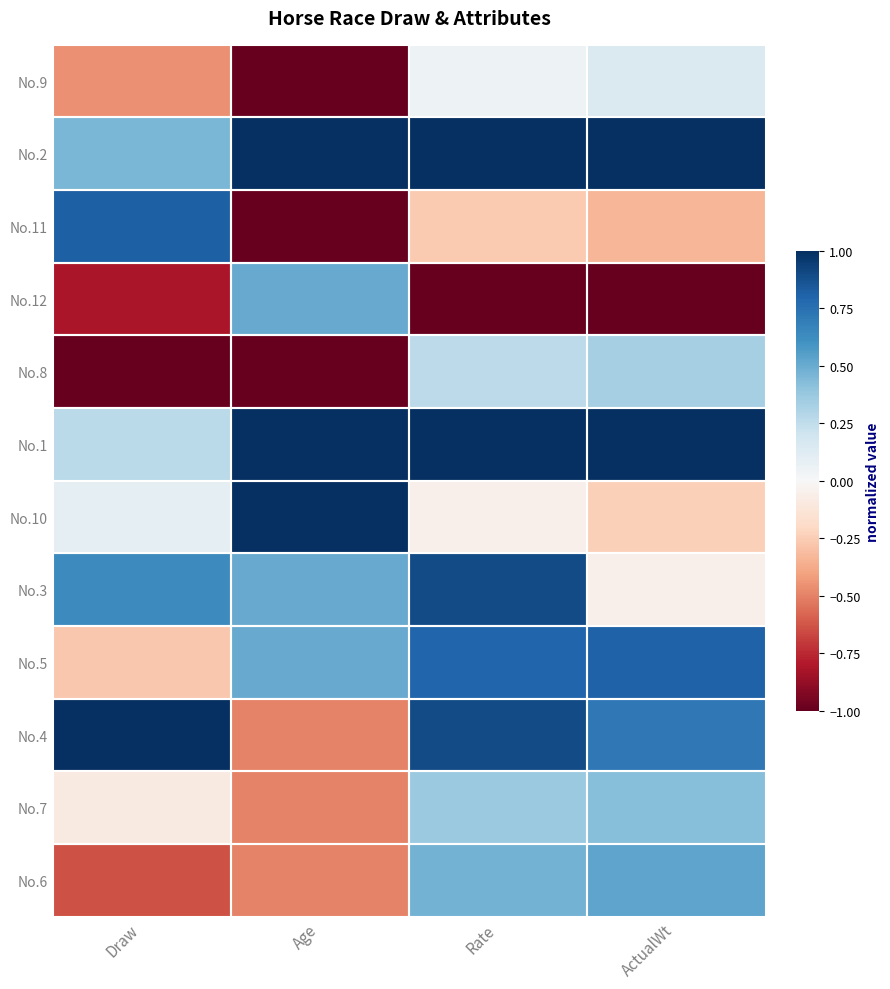

At which category does the chart reach its peak across all series?

Age